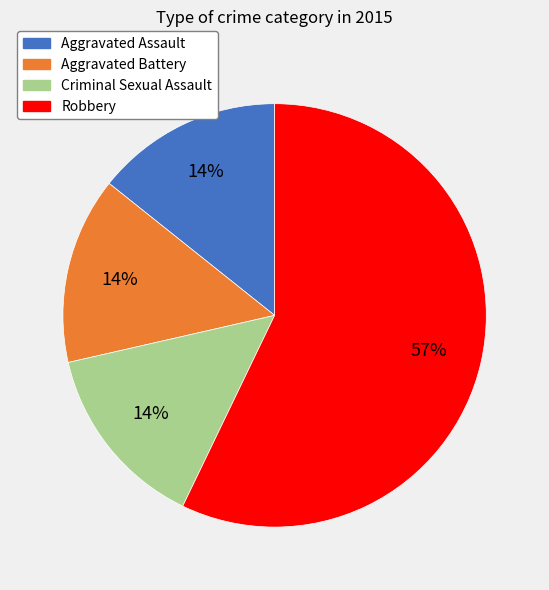

To the nearest percent, what is the average slice percentage?

25%